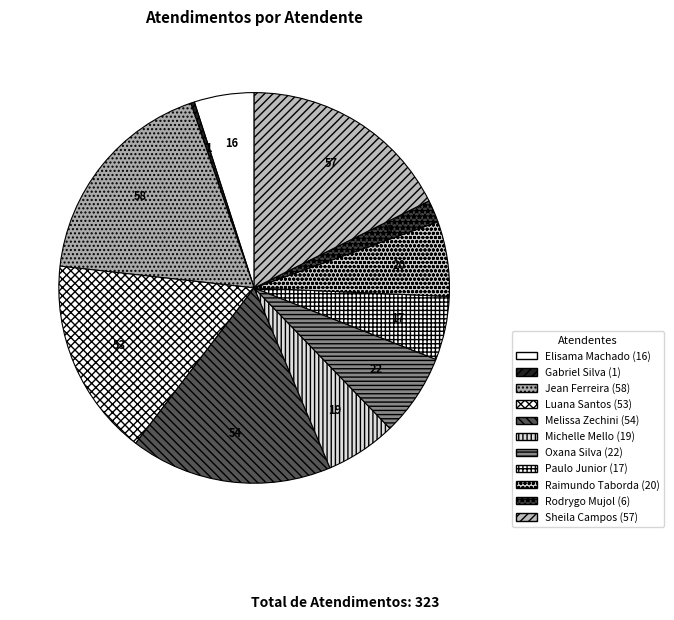

How many slices are in this pie chart?

11